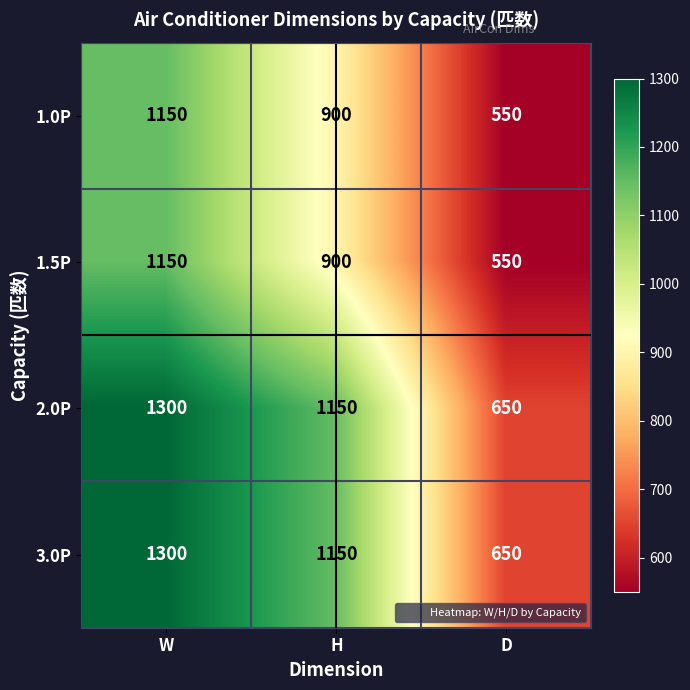

At which category is the sum across all series the highest?

W